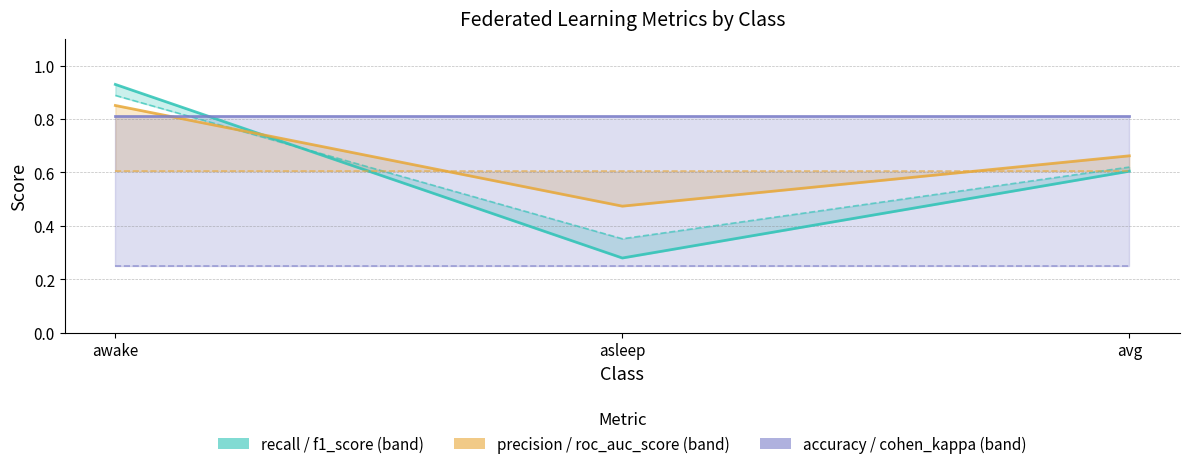

What is the lowest value of the accuracy_line series?

0.8